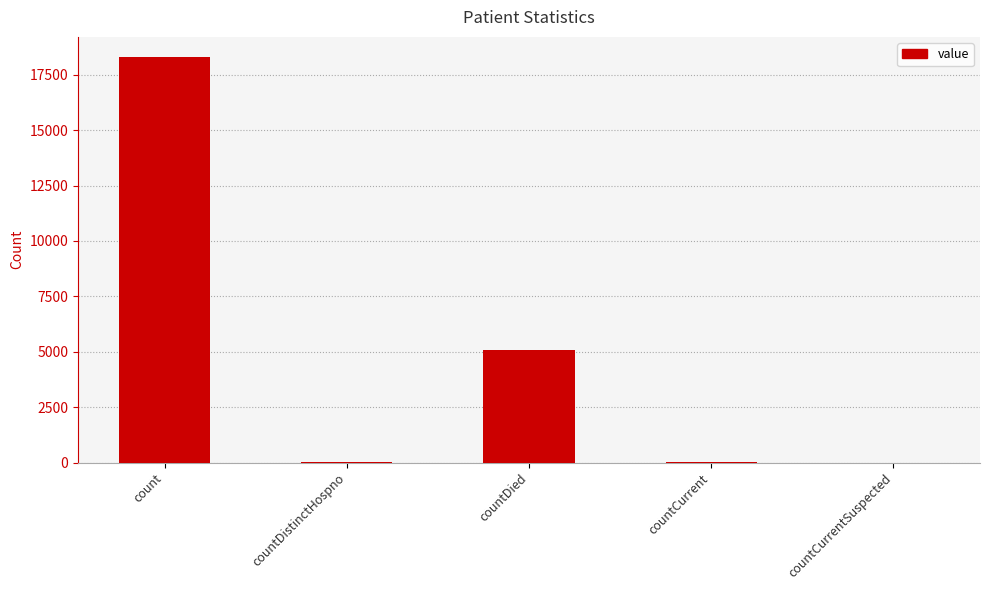

At which label is the value closest to 9147?

countDied